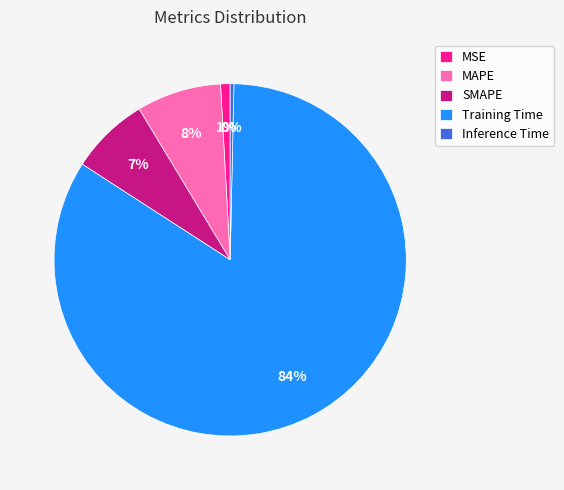

The SMAPE slice represents 1% of the pie. True or false?

False